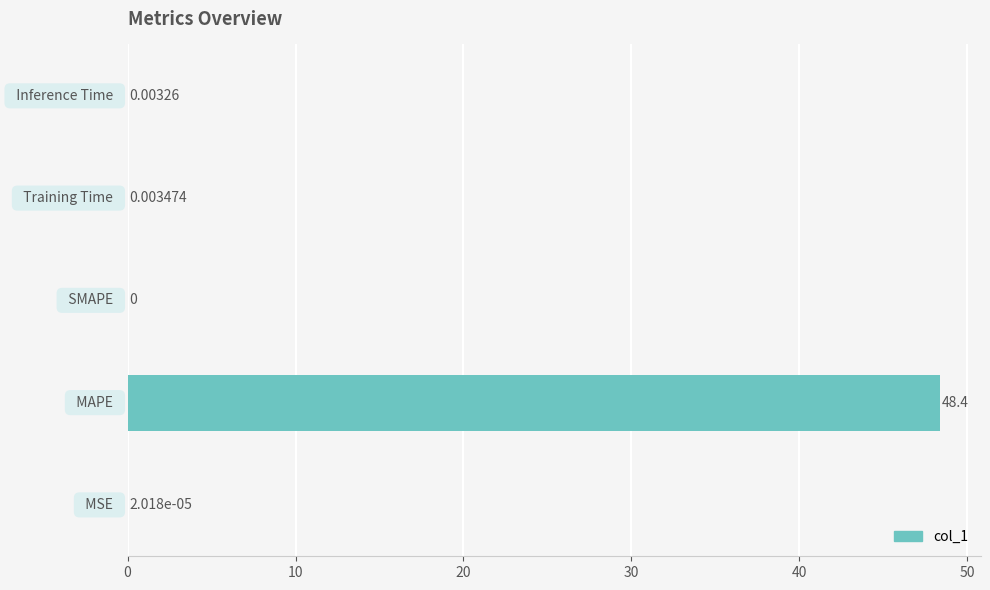

How many values exceed 0?

4